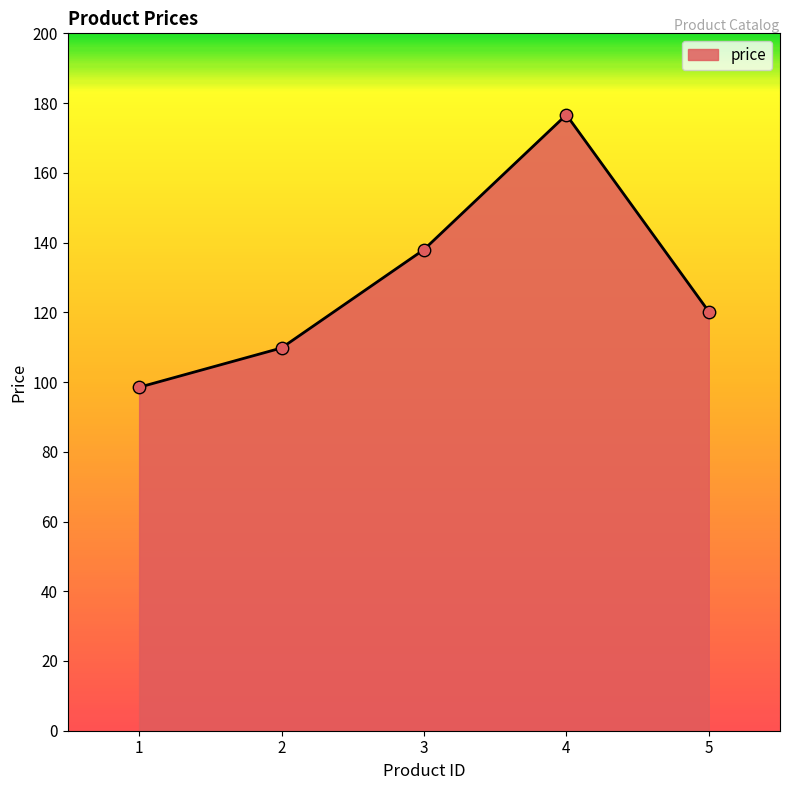

Between 3 and 4, which is larger?

4